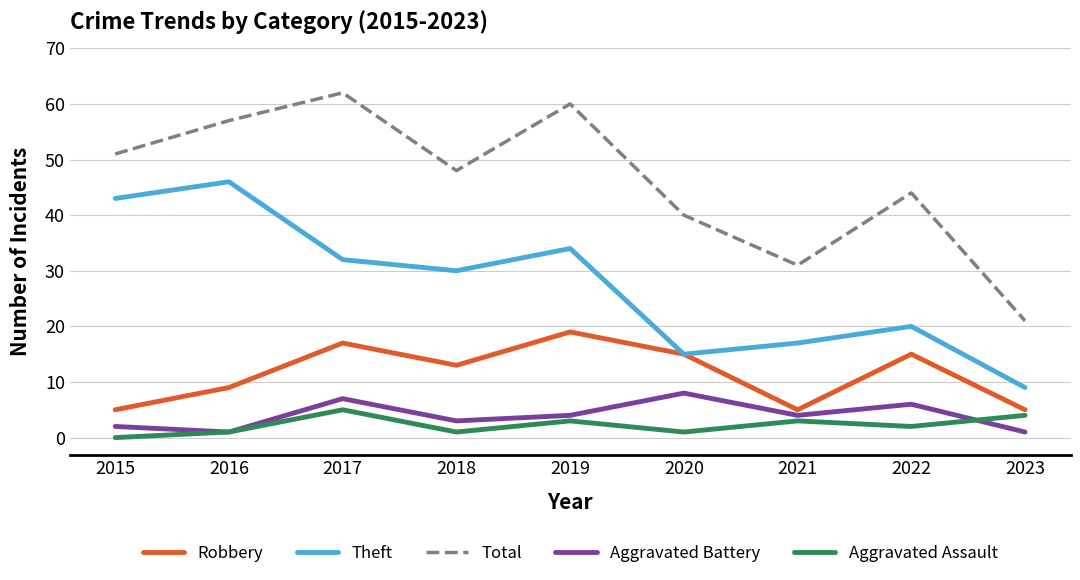

What is the minimum value for Total?

21